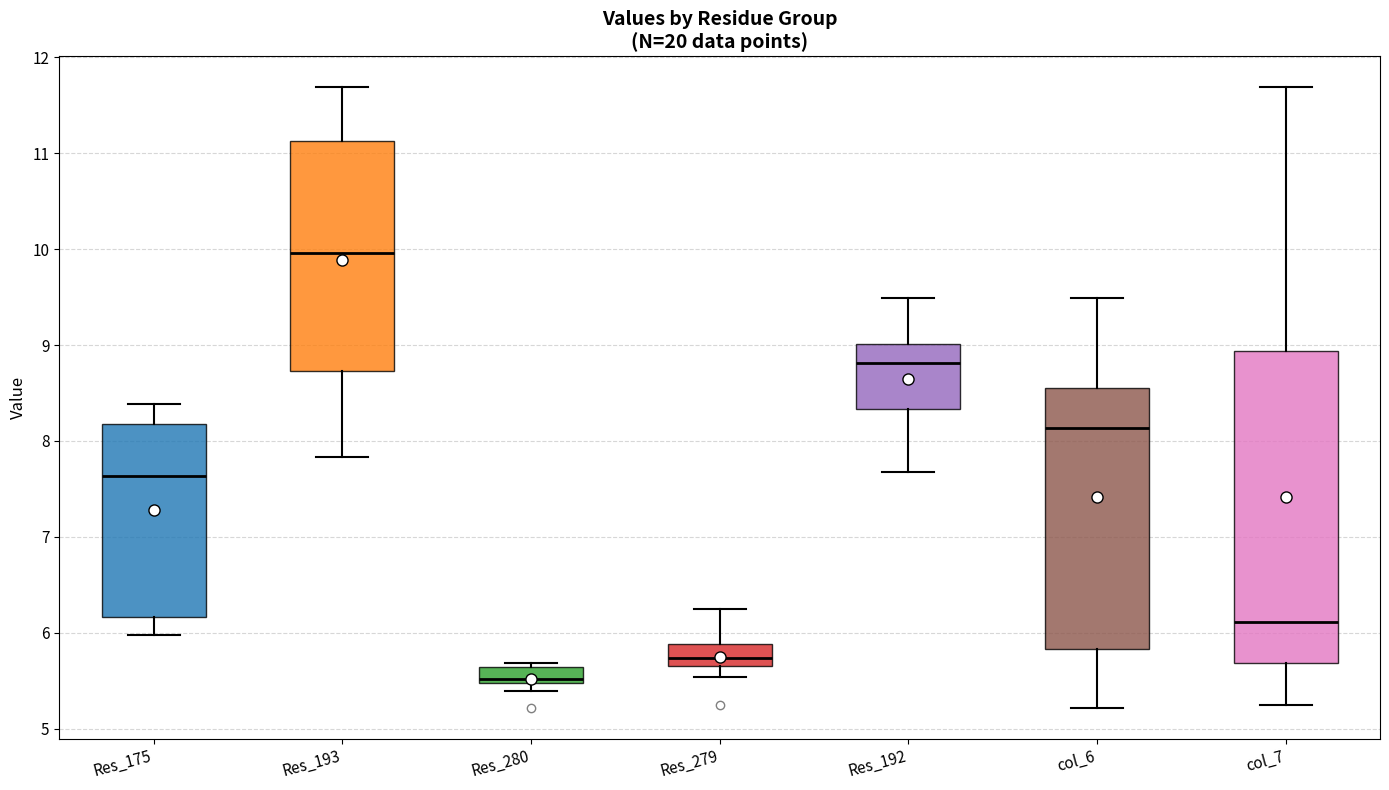

Where is the lower edge of the box for col_6 on the y-axis? The values are not printed on the chart, so give them approximately, as read against the axis.

5.8